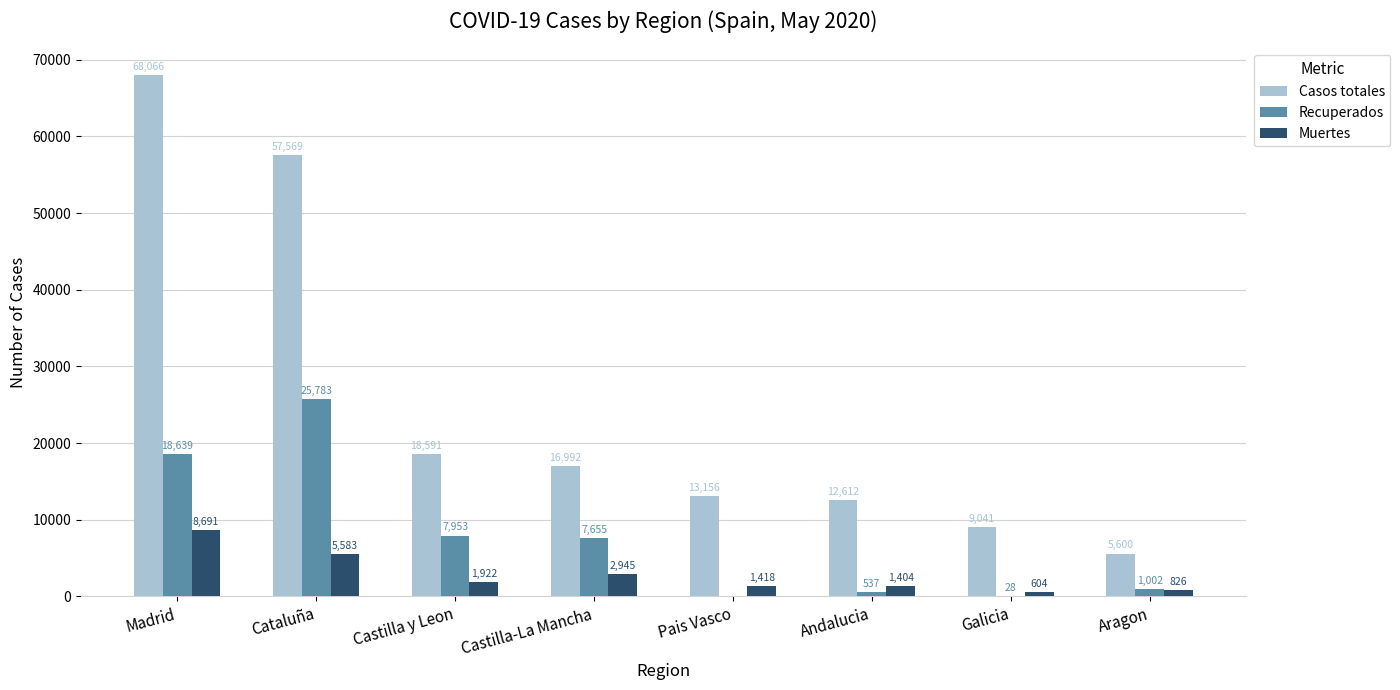

Is it true that Casos totales equals 14095 at Galicia?

False